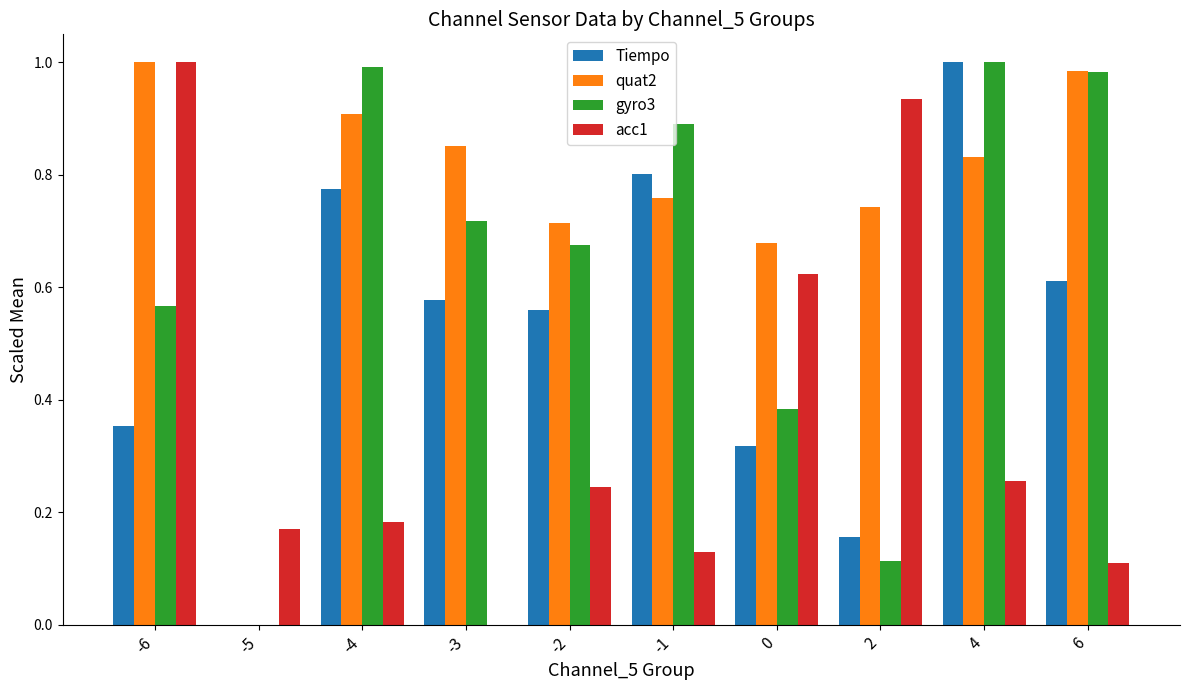

At which category is the sum across all series the highest?

4